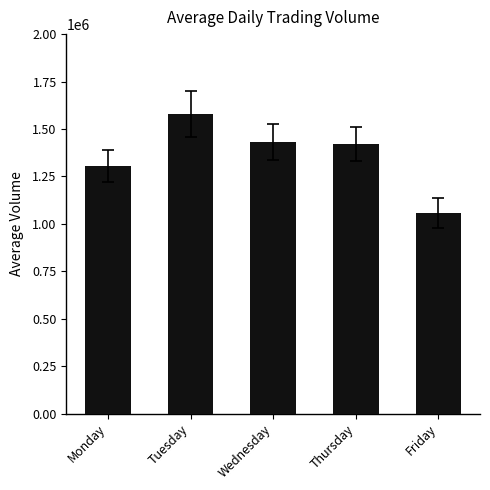

What is the minimum value shown in the chart?

1057520